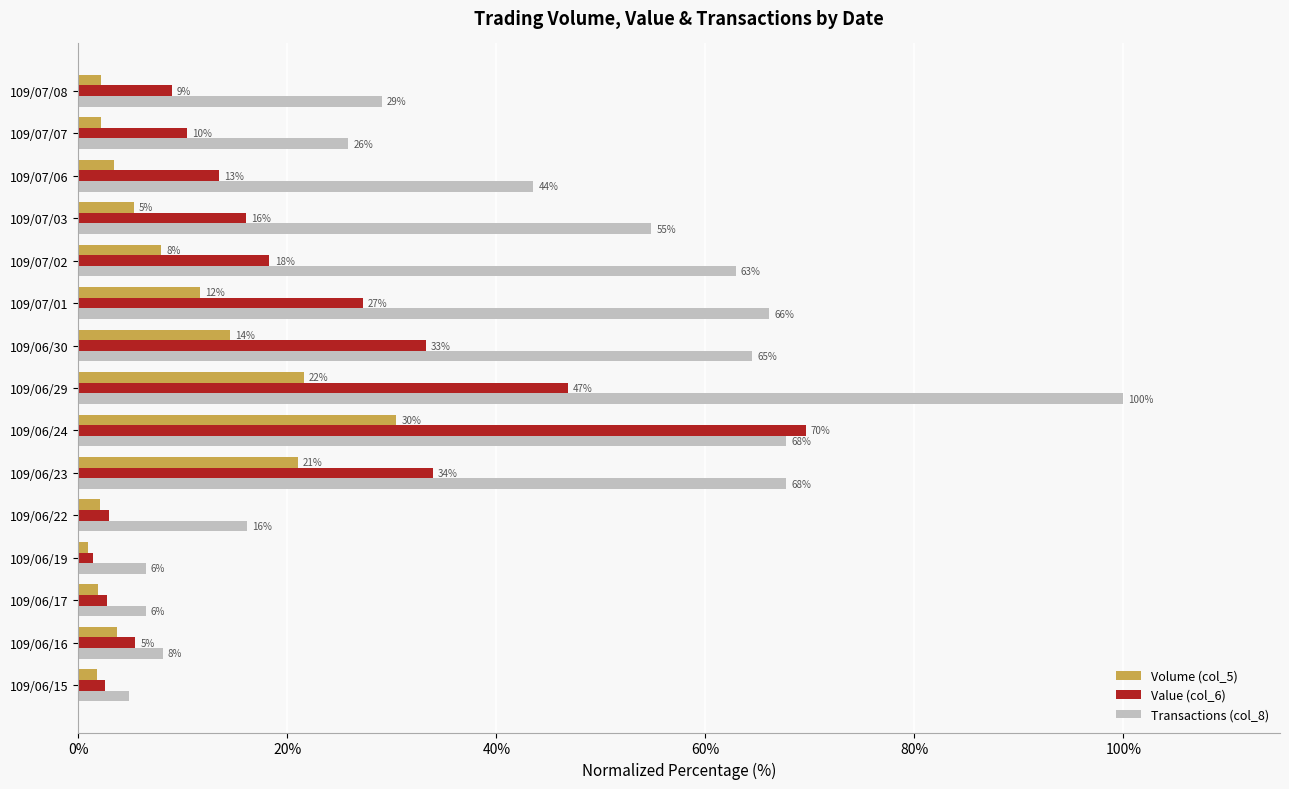

What are all the series names shown in the legend?

Volume (col_5), Value (col_6), Transactions (col_8)